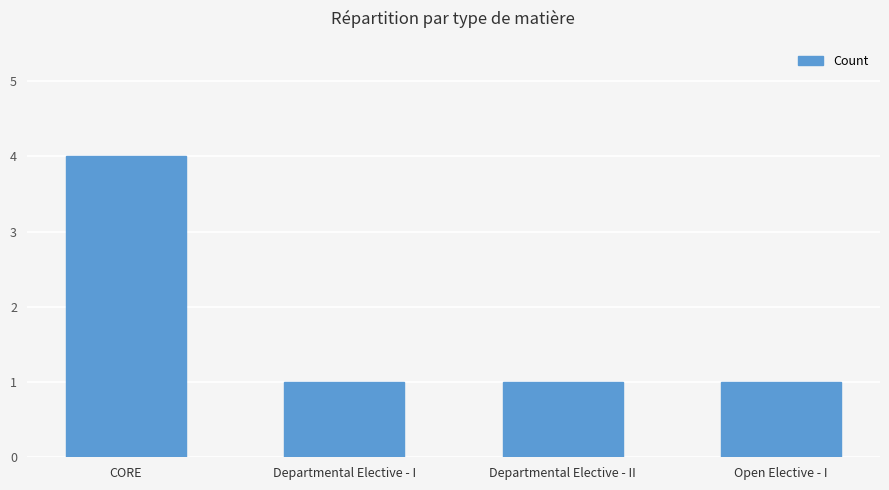

How many values are between 1 and 4?

4